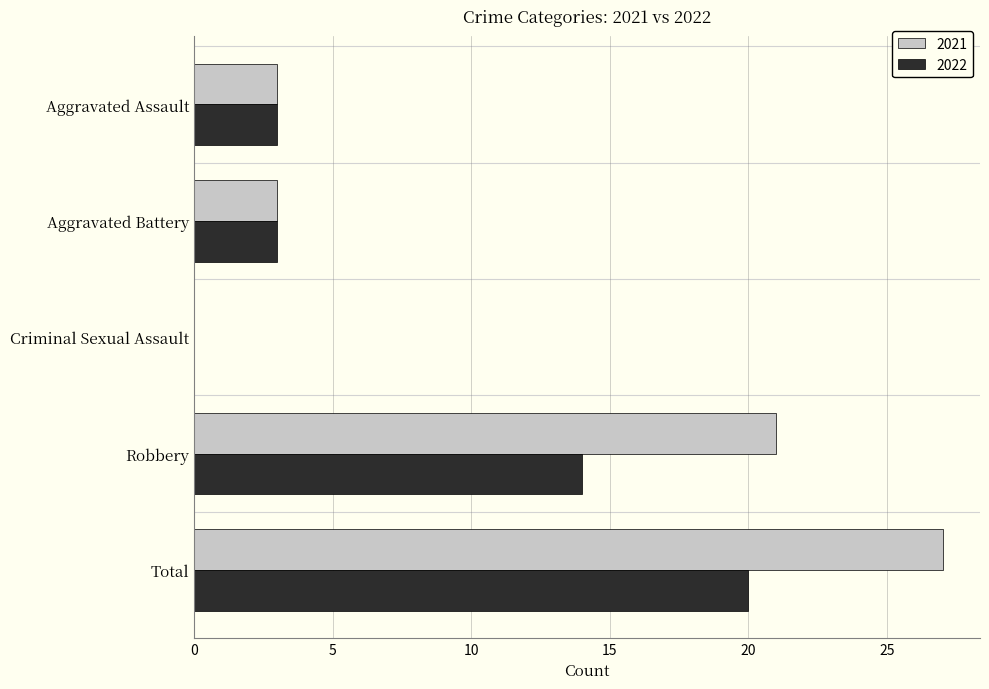

What is the total value across all series at Aggravated Assault?

6